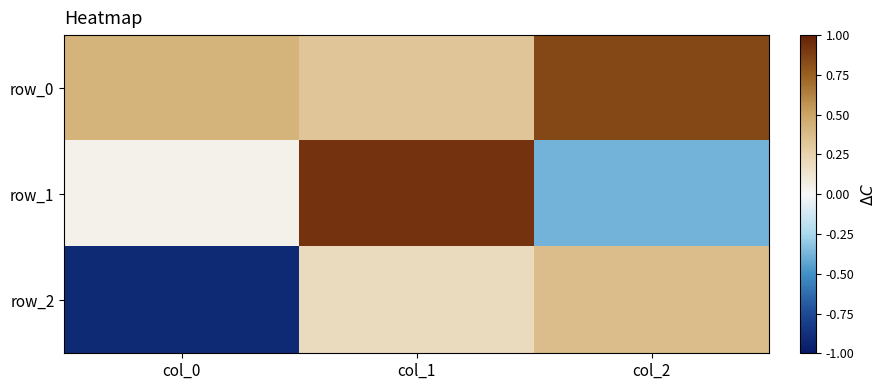

Reading right to left, what are all the values shown in this chart?

row_0: col_2=0.8	col_1=0.3	col_0=0.4
row_1: col_2=-0.4	col_1=0.9	col_0=0.0
row_2: col_2=0.4	col_1=0.2	col_0=-0.9